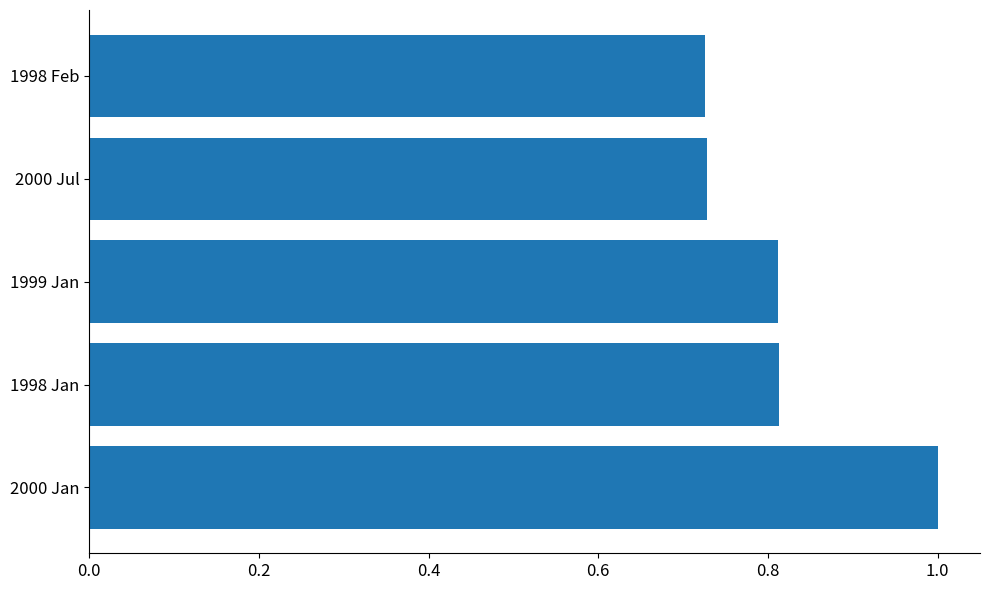

Which has a higher value, 2000 Jan or 1998 Feb?

2000 Jan